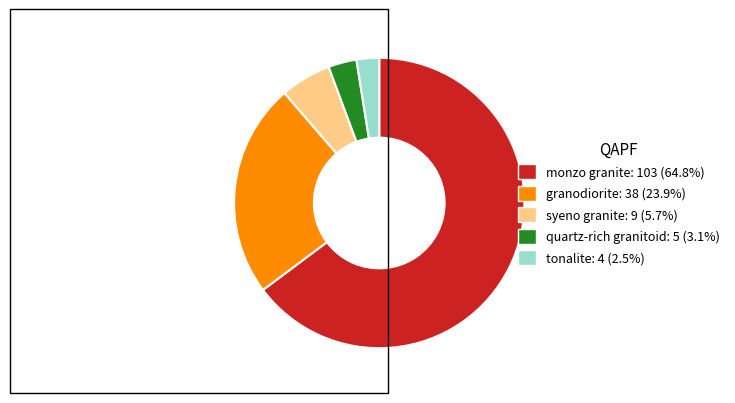

Count the number of slices in the pie.

5